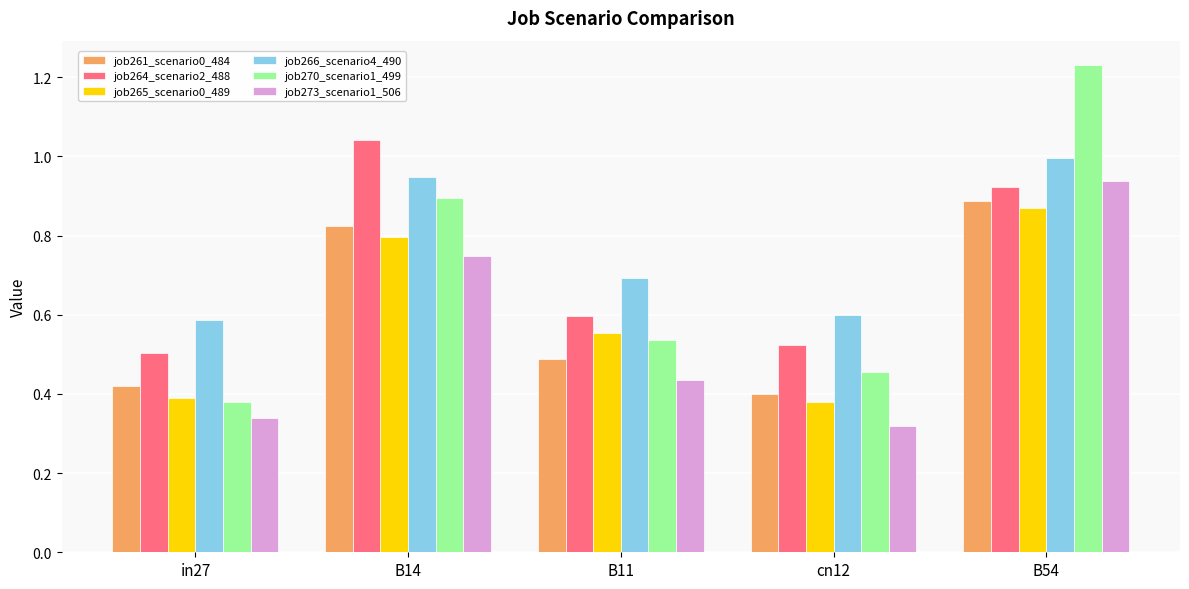

Between in27 and B54, which series saw the biggest shift?

job270_scenario1_499